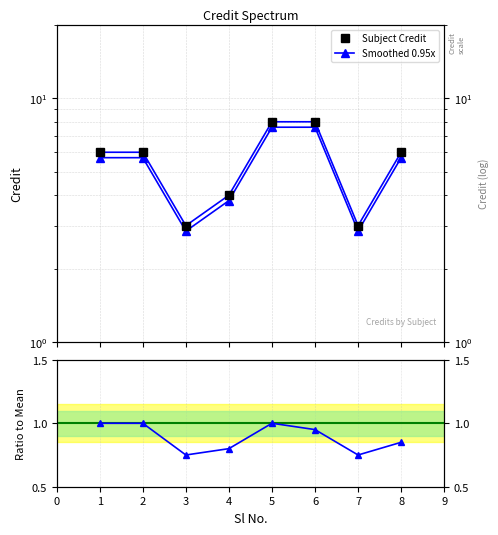

How many series are shown in this chart?

3